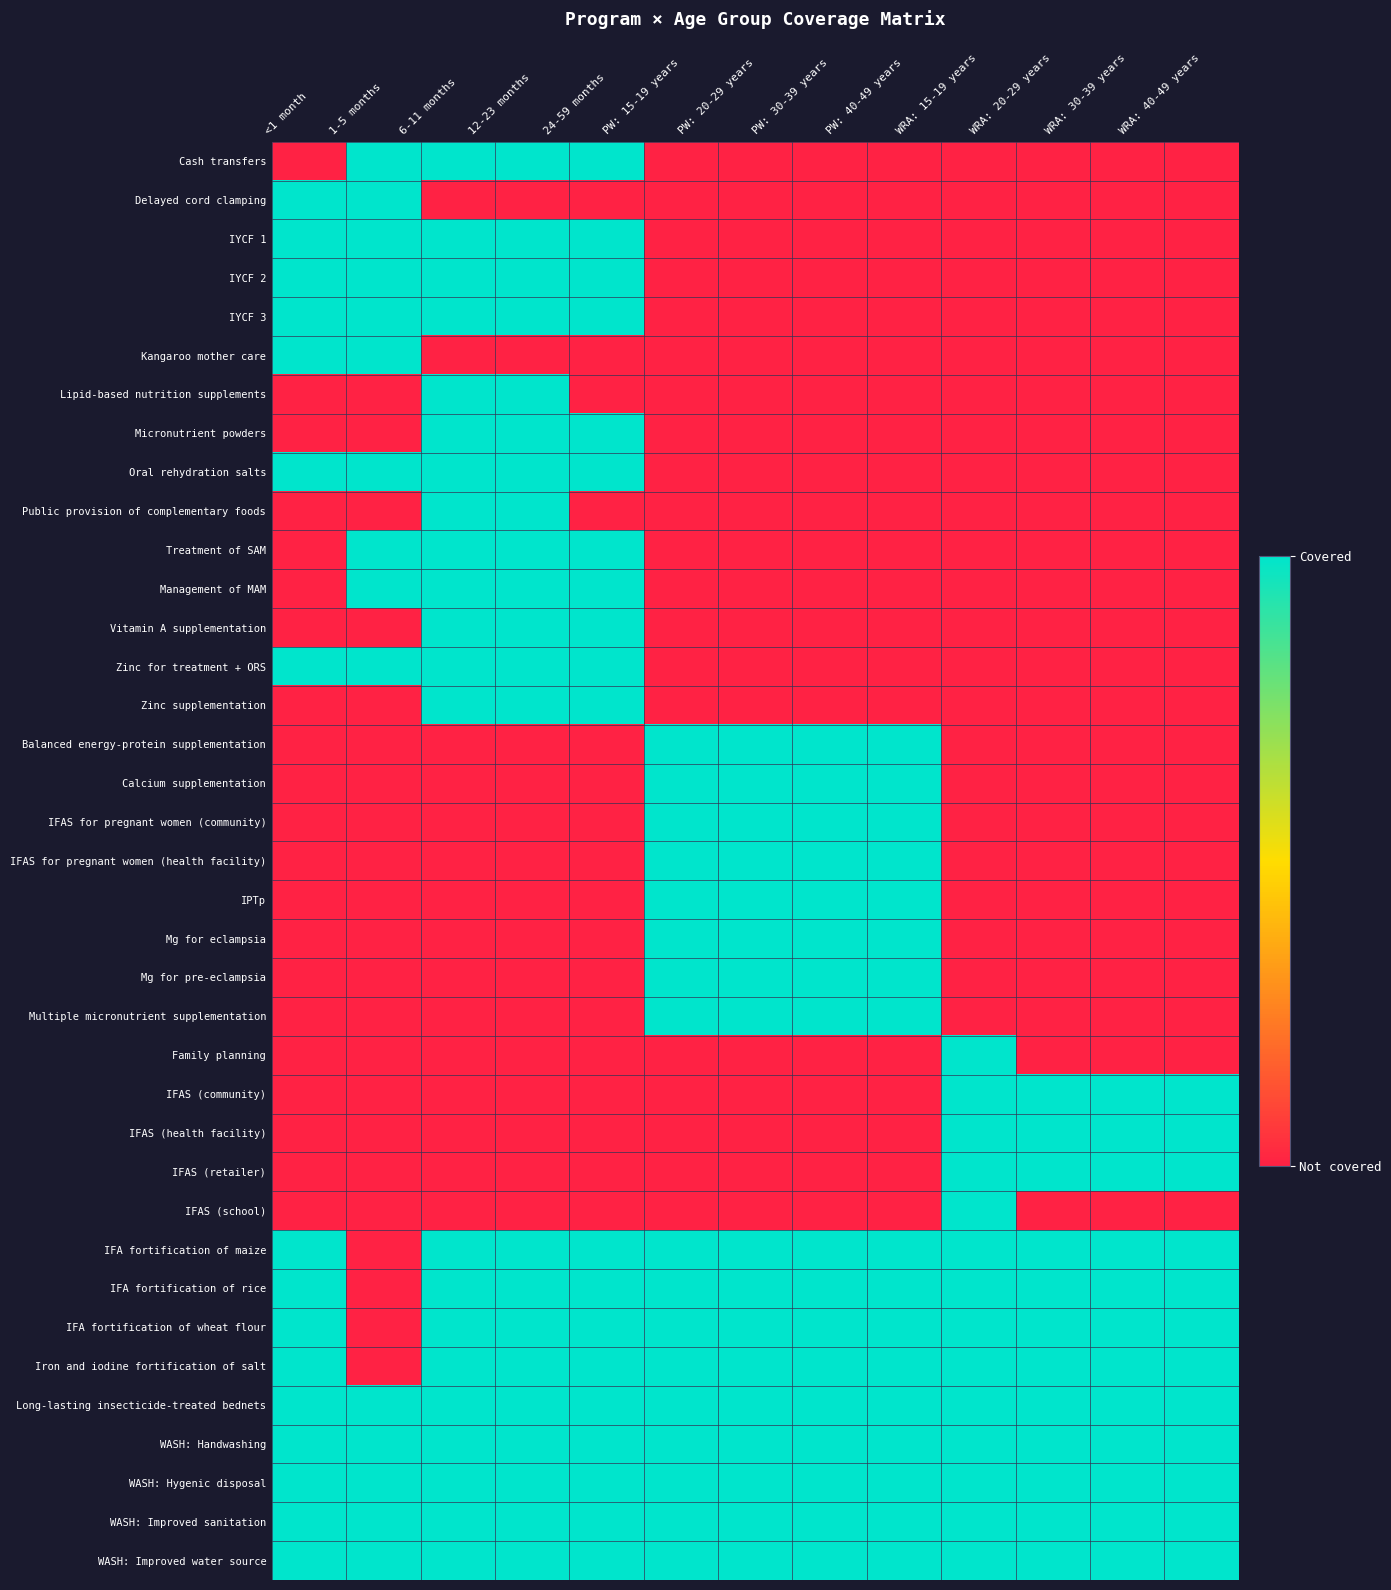

Rank the series by their maximum value, from lowest to highest.

Cash transfers, Delayed cord clamping, IYCF 1, IYCF 2, IYCF 3, Kangaroo mother care, Lipid-based nutrition supplements, Micronutrient powders, Oral rehydration salts, Public provision of complementary foods, Treatment of SAM, Management of MAM, Vitamin A supplementation, Zinc for treatment + ORS, Zinc supplementation, Balanced energy-protein supplementation, Calcium supplementation, IFAS for pregnant women (community), IFAS for pregnant women (health facility), IPTp, Mg for eclampsia, Mg for pre-eclampsia, Multiple micronutrient supplementation, Family planning, IFAS (community), IFAS (health facility), IFAS (retailer), IFAS (school), IFA fortification of maize, IFA fortification of rice, IFA fortification of wheat flour, Iron and iodine fortification of salt, Long-lasting insecticide-treated bednets, WASH: Handwashing, WASH: Hygenic disposal, WASH: Improved sanitation, WASH: Improved water source